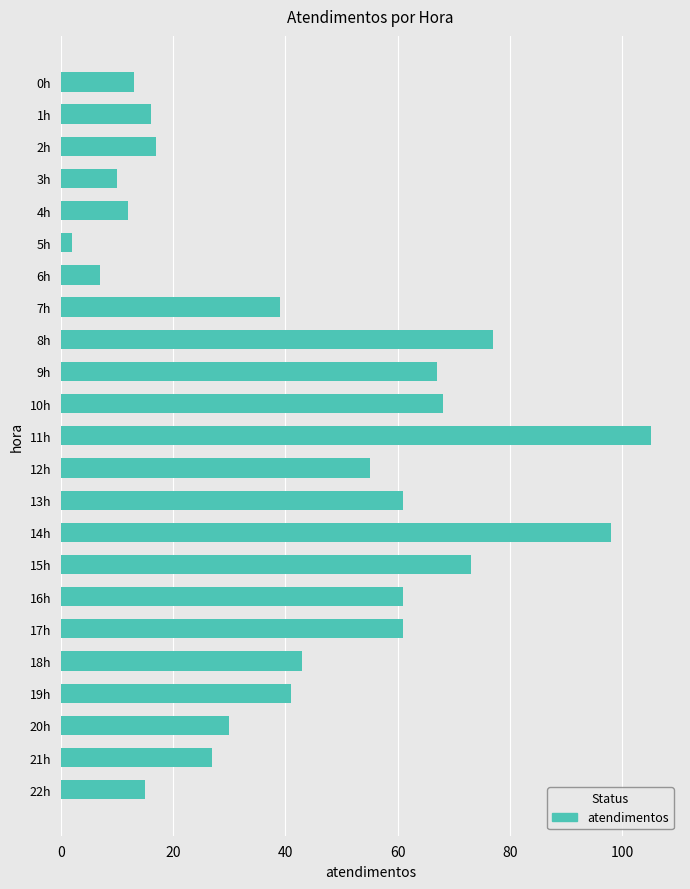

What is the difference between the maximum and minimum values?

103